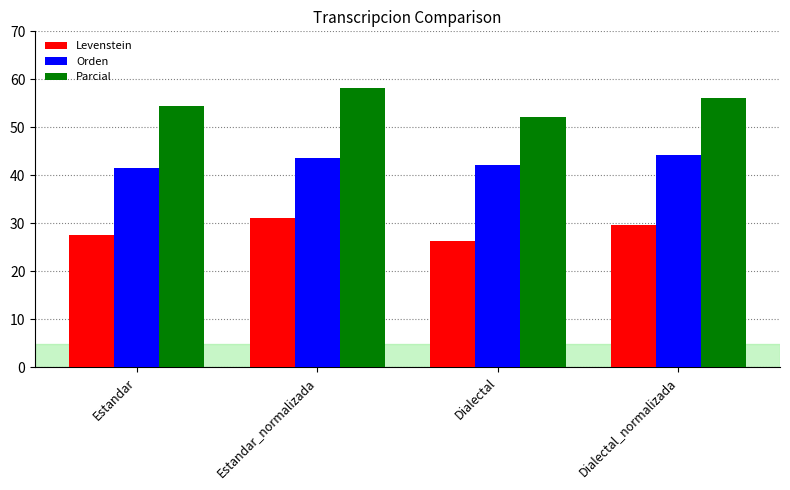

The value of Orden at Dialectal_normalizada is 26.6. True or false?

False